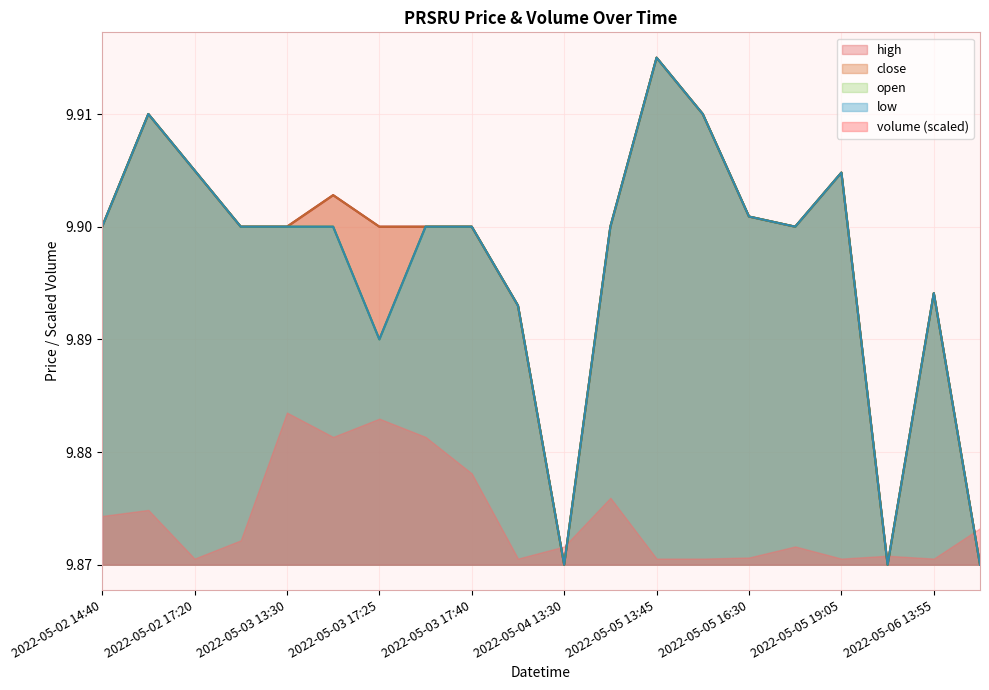

Is the value of low at 2022-05-03 17:35 greater than the value of close at 2022-05-02 15:00?

No